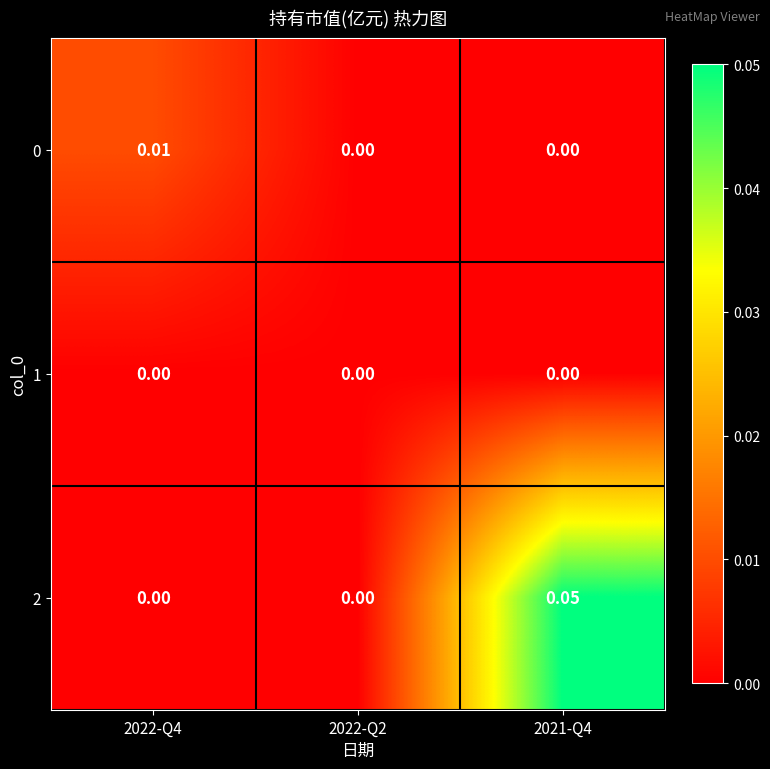

Is the value of 0 at 2022-Q4 greater than the value of 2 at 2021-Q4?

No